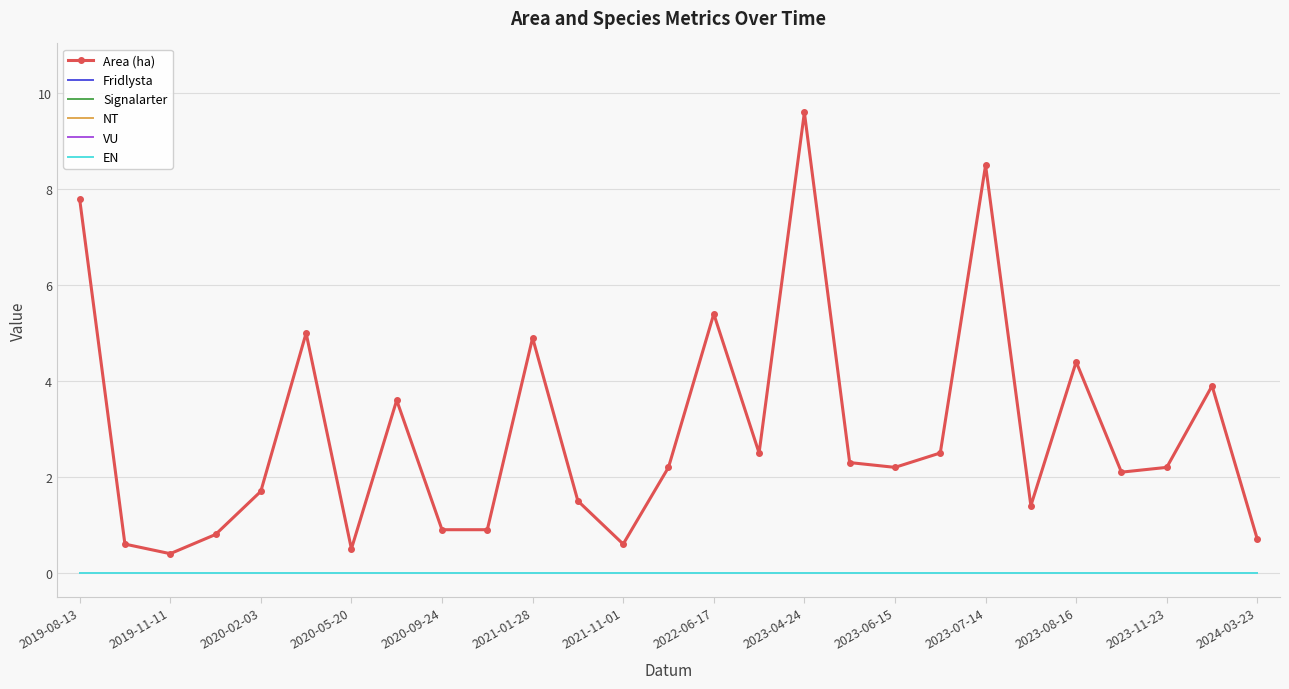

Is this an area chart (filled region under the line)?

No